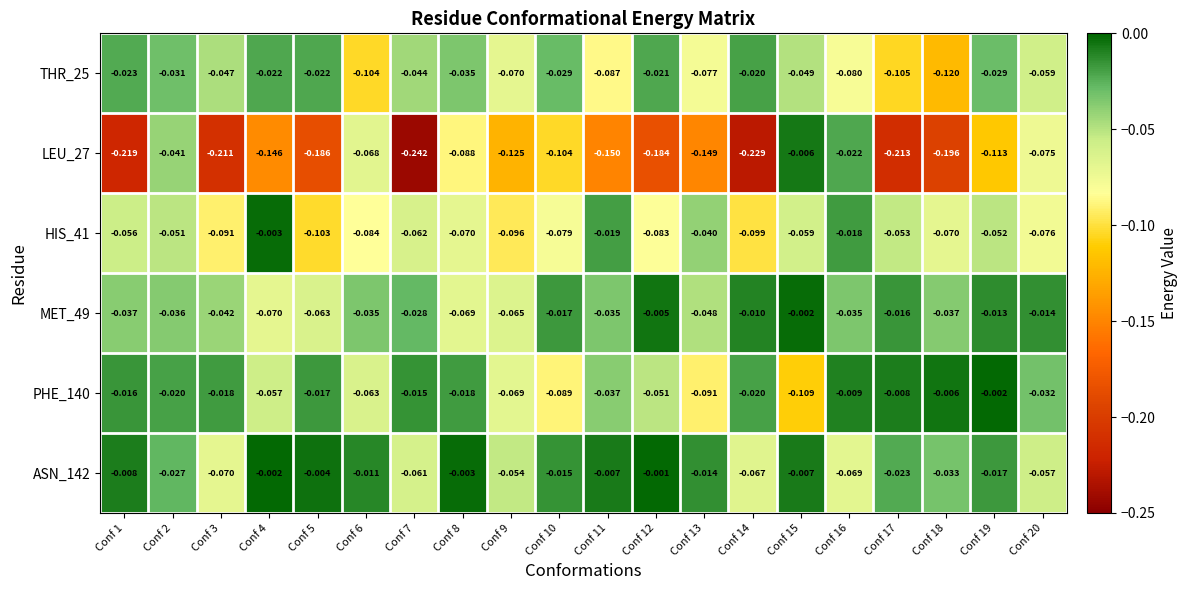

How many series are shown in this chart?

6